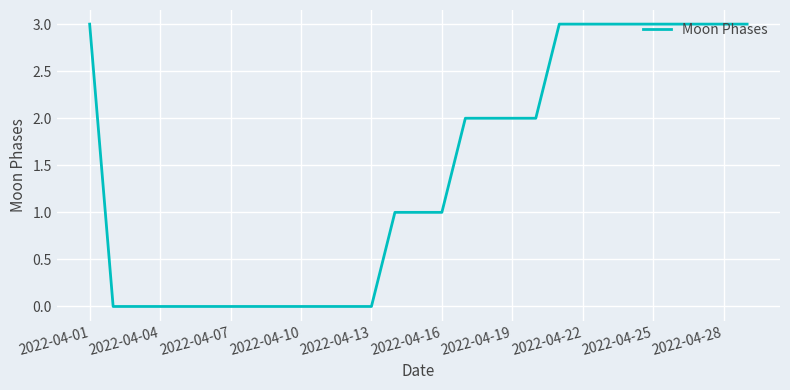

What is the greatest value displayed?

3